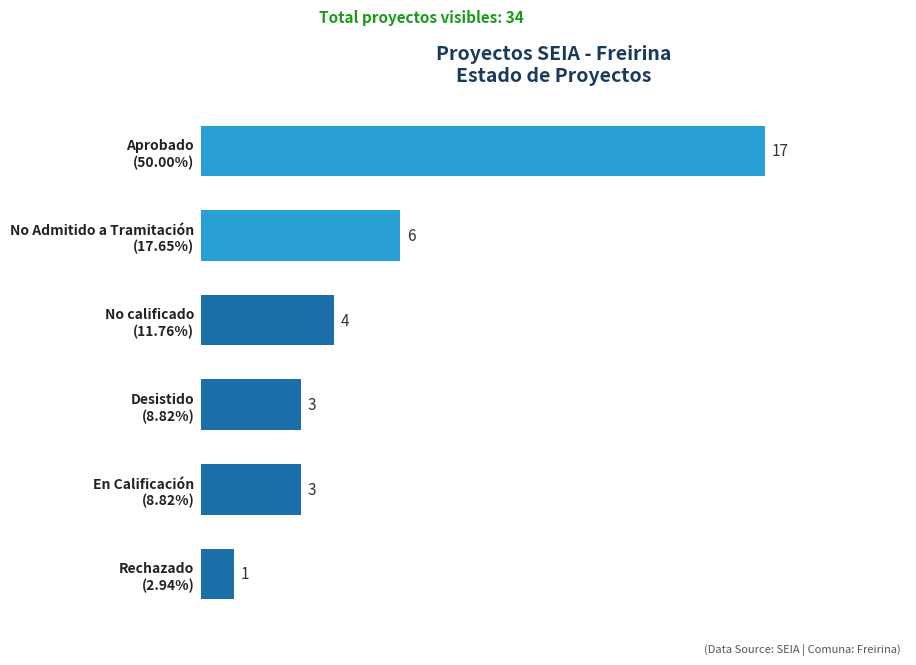

What is the maximum value shown in the chart?

17